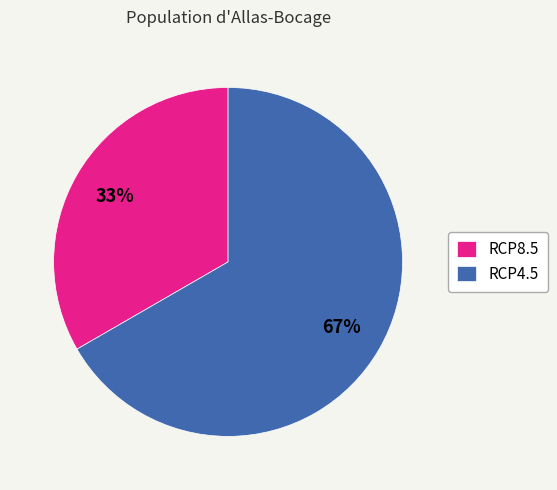

The RCP4.5 slice represents 61% of the pie. True or false?

False